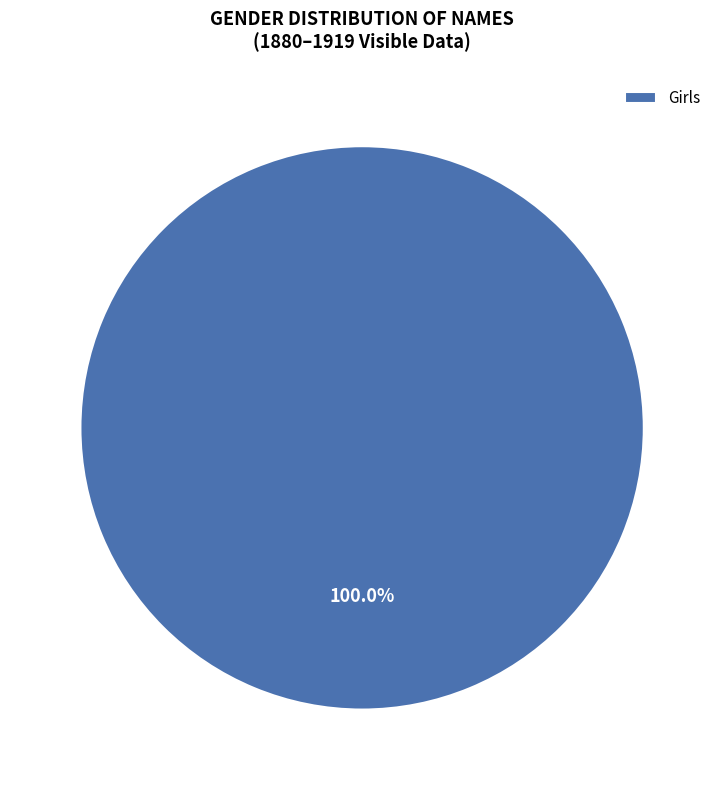

Is there any slice that represents more than half of the pie?

Yes